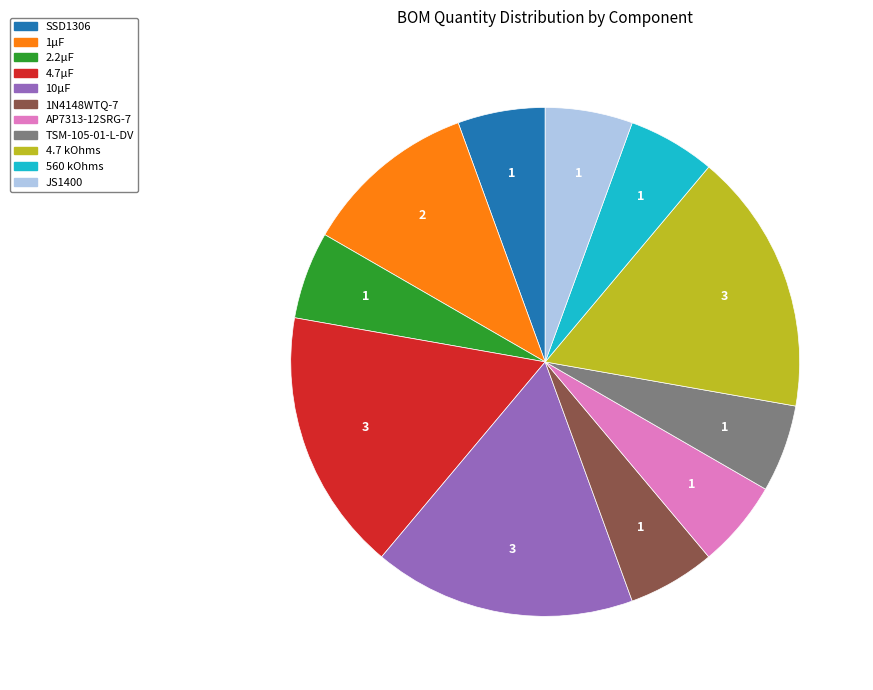

Between JS1400 and 4.7µF, which is larger?

4.7µF